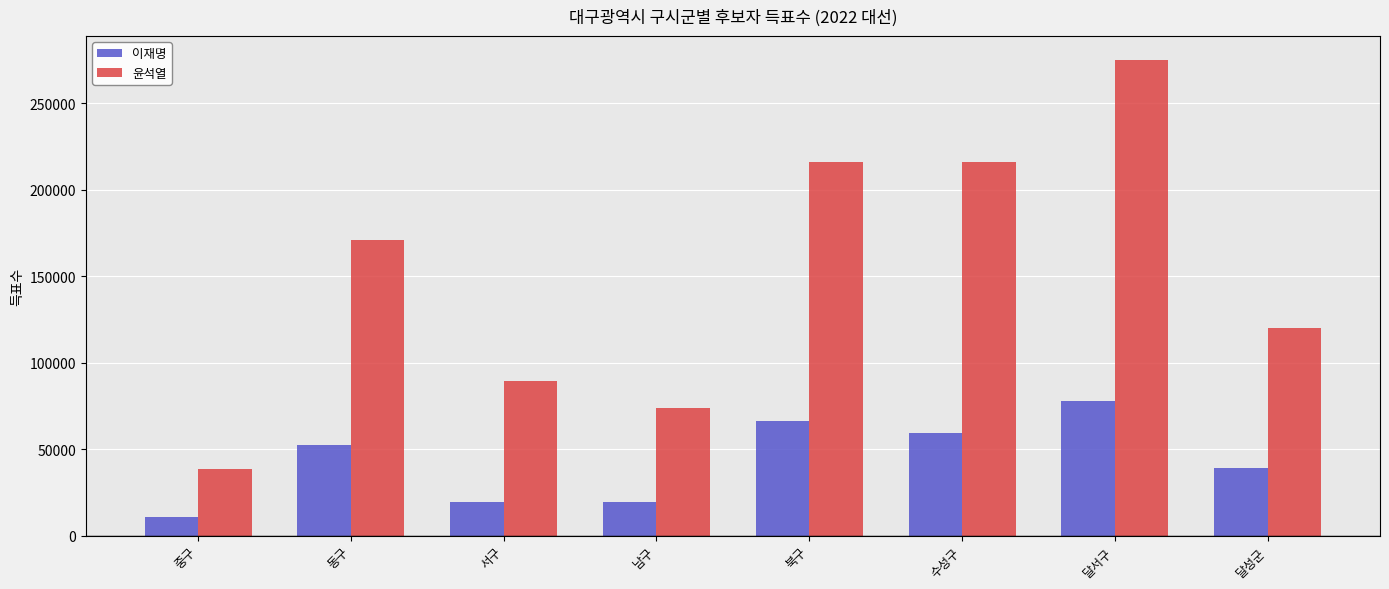

At which category does the chart reach its peak across all series?

달서구